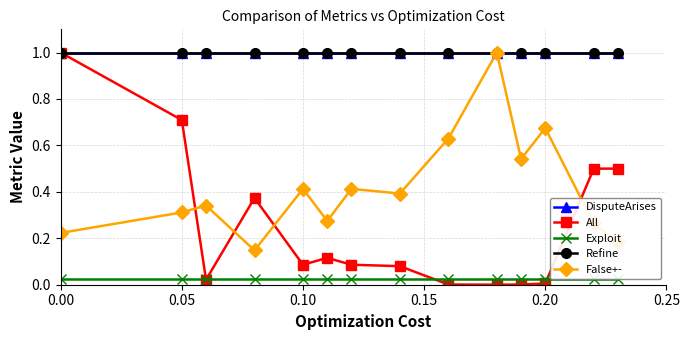

True or false: DisputeArises and False+- cross at least once.

False